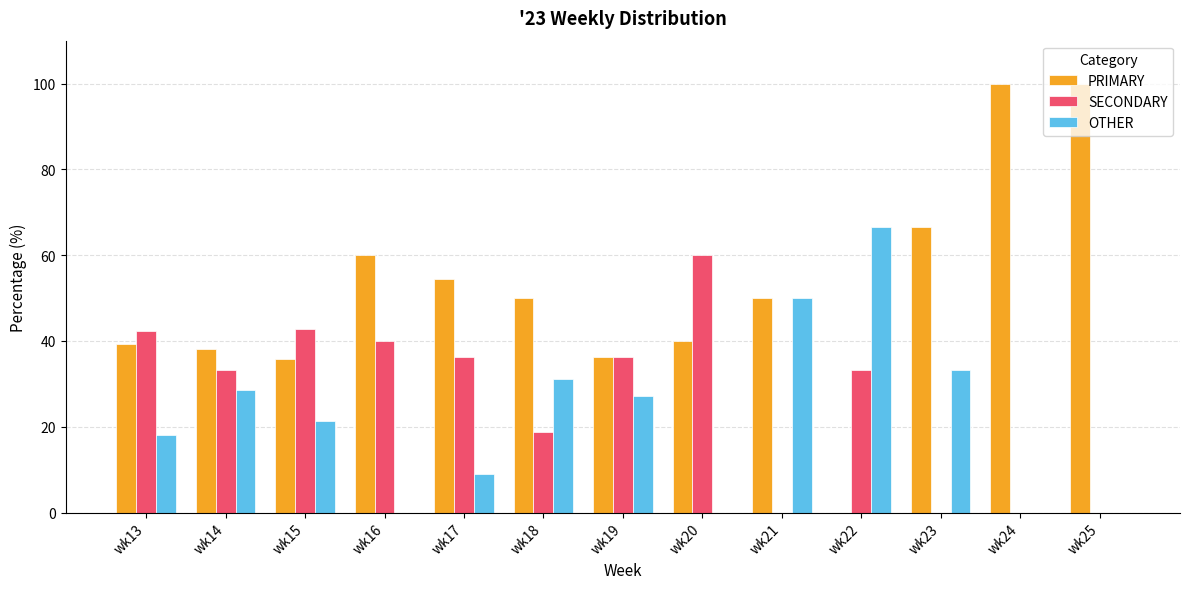

What is the difference between the PRIMARY values at wk15 and wk21?

14.3